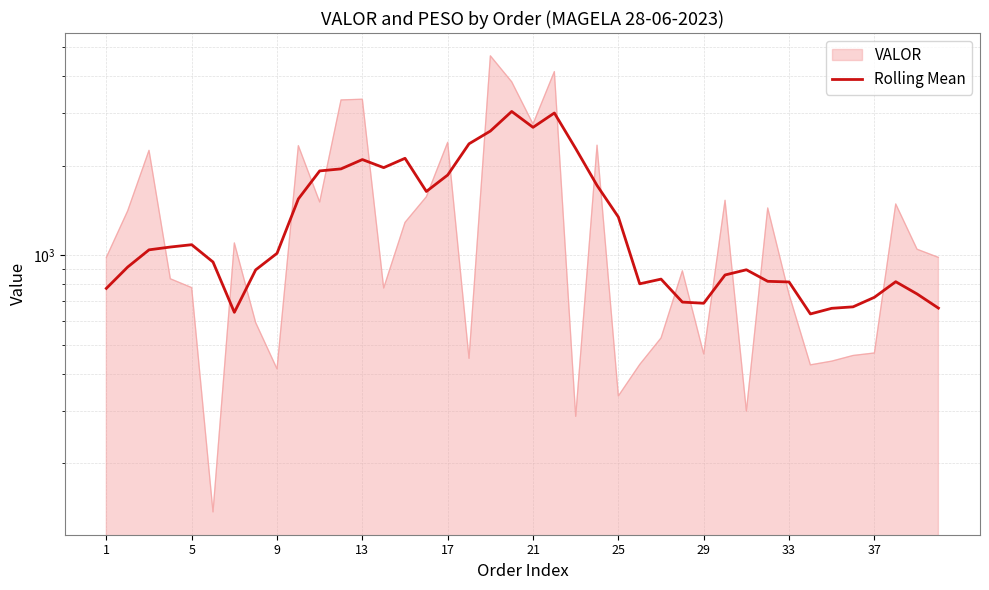

Reading left to right, extract all data points from this chart.

774.0	913.0	1042.8	1065.7	1085.1	949.2	643.3	893.3	1015.1	1546.0	1919.6	1949.9	2095.6	1968.7	2116.3	1637.6	1859.5	2367.3	2612.1	3039.7	2688.5	3003.7	2281.1	1715.5	1343.8	801.9	831.6	696.2	690.0	858.6	893.9	817.6	813.4	635.2	663.6	671.1	722.5	815.1	741.5	664.7